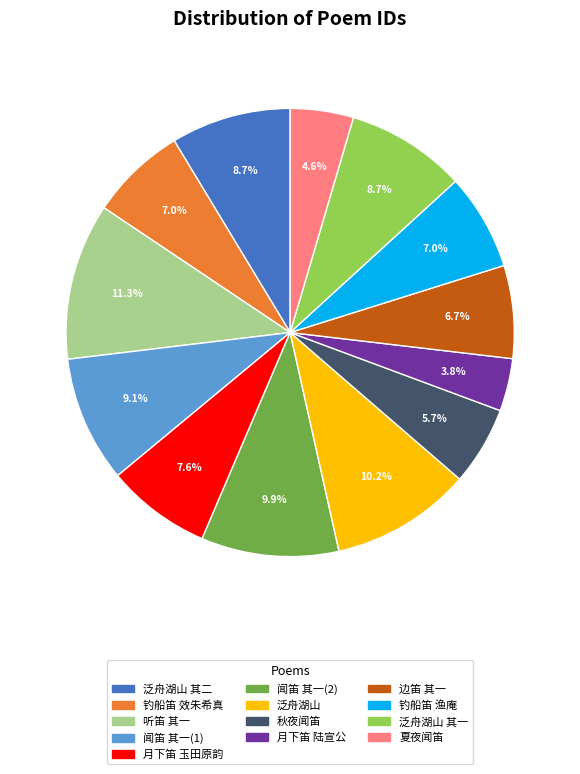

How many segments does this pie chart have?

13